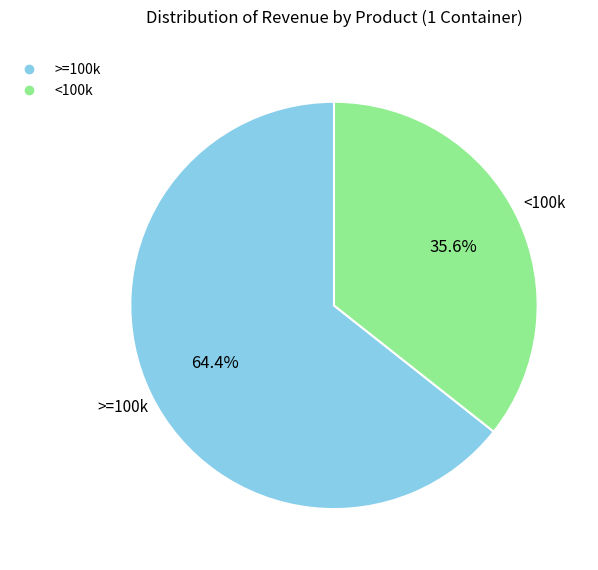

How many slices are in this pie chart?

2